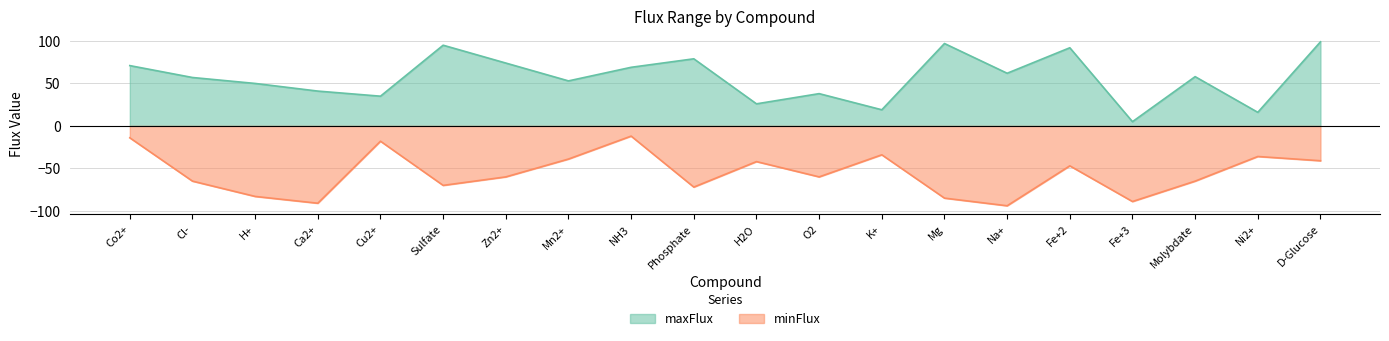

True or false: maxFlux has a value of 41 at Ca2+.

True